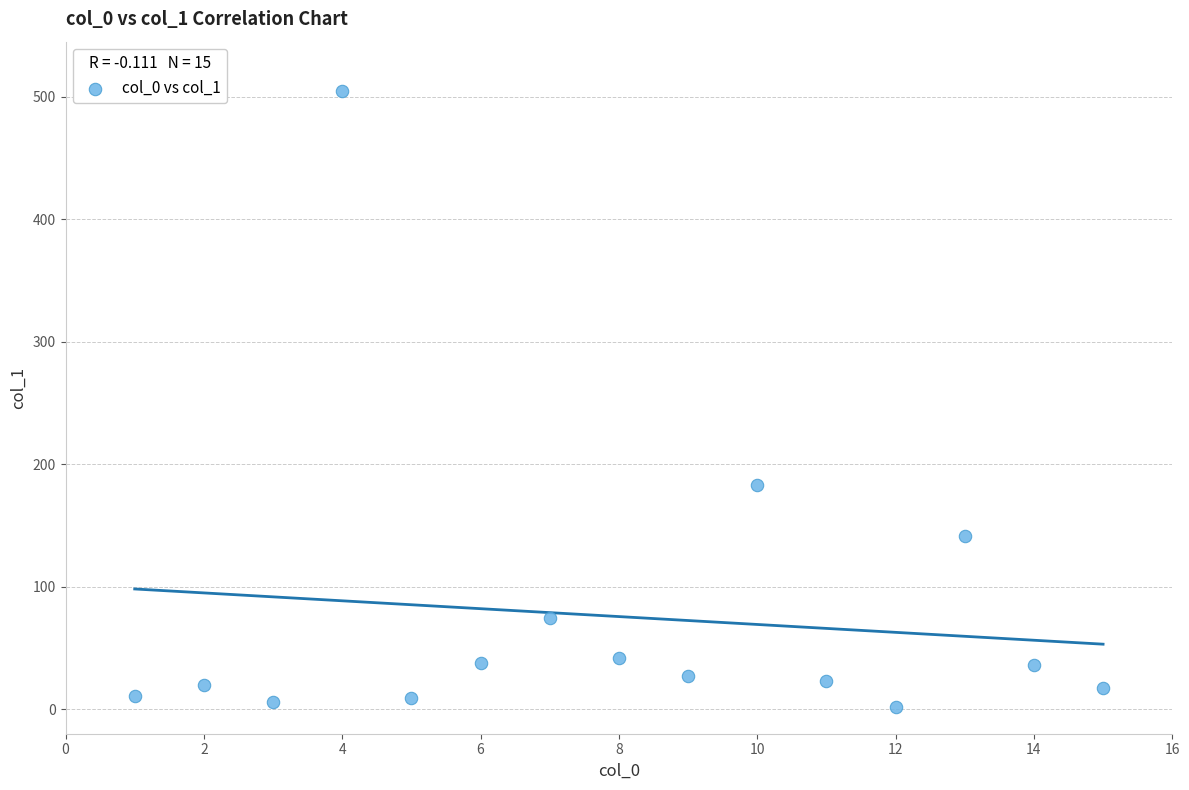

What Y value in the scatter plot is closest to 253?

182.7